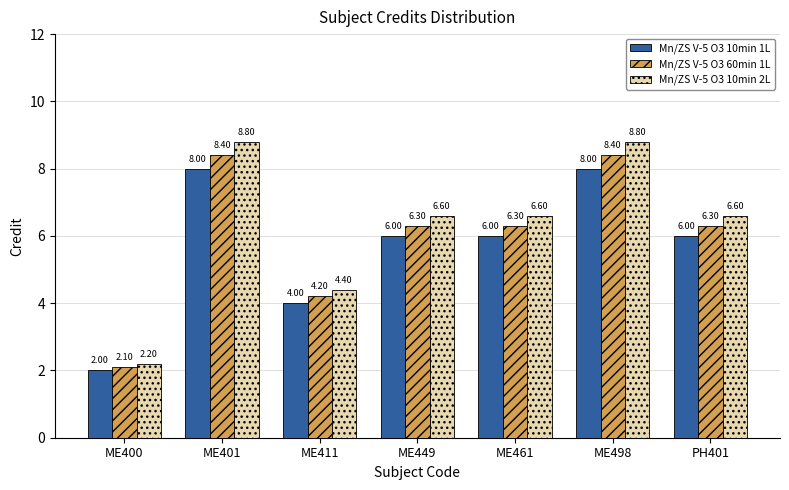

Between ME411 and ME461, which series saw the biggest shift?

Mn/ZS V-5 O3 10min 2L